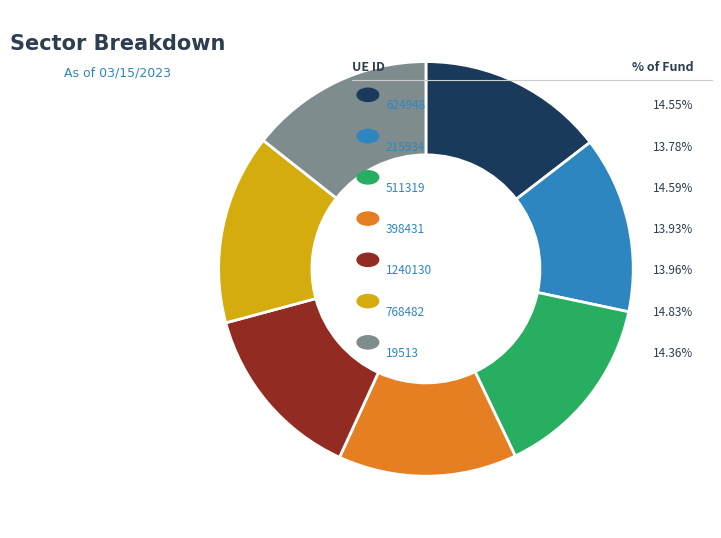

Count the number of slices in the pie.

7